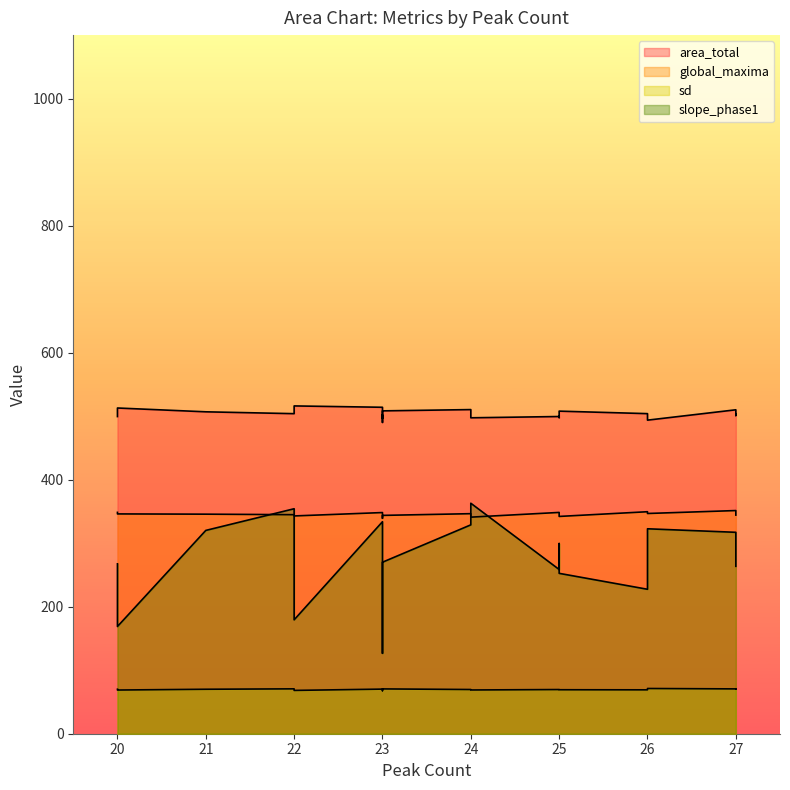

What is the value of the slope_phase1 point at the 2nd from the left?

267.5